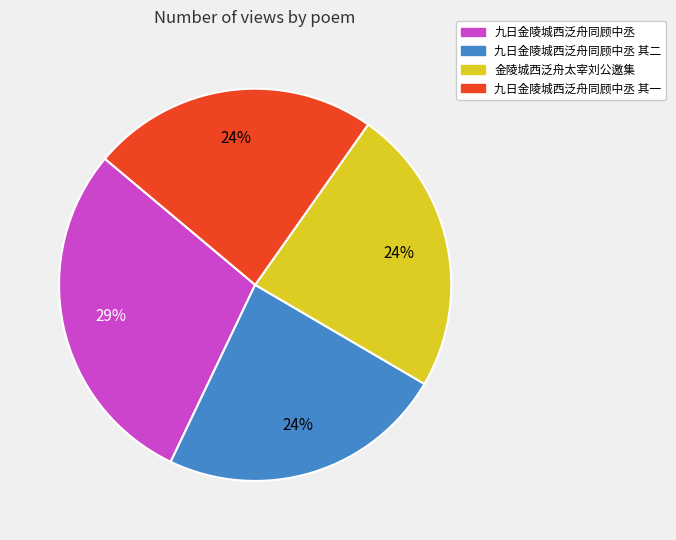

Is it true that 金陵城西泛舟太宰刘公邀集 is 36% of the pie?

False